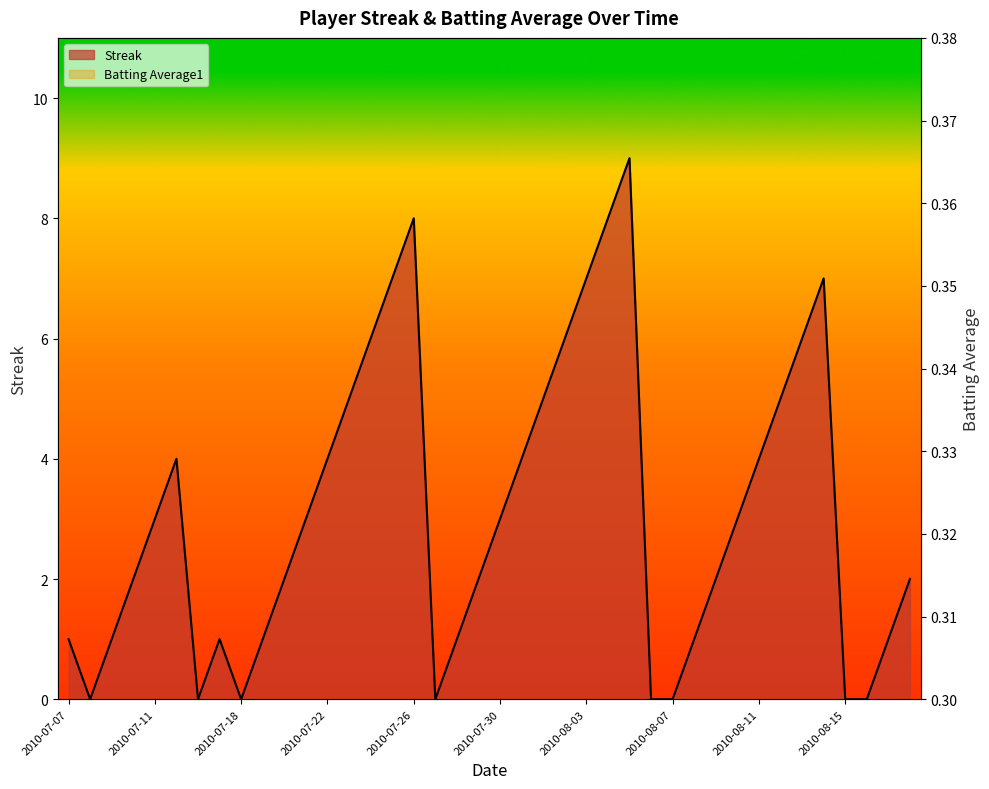

What position from the left is 2010-07-11?

5